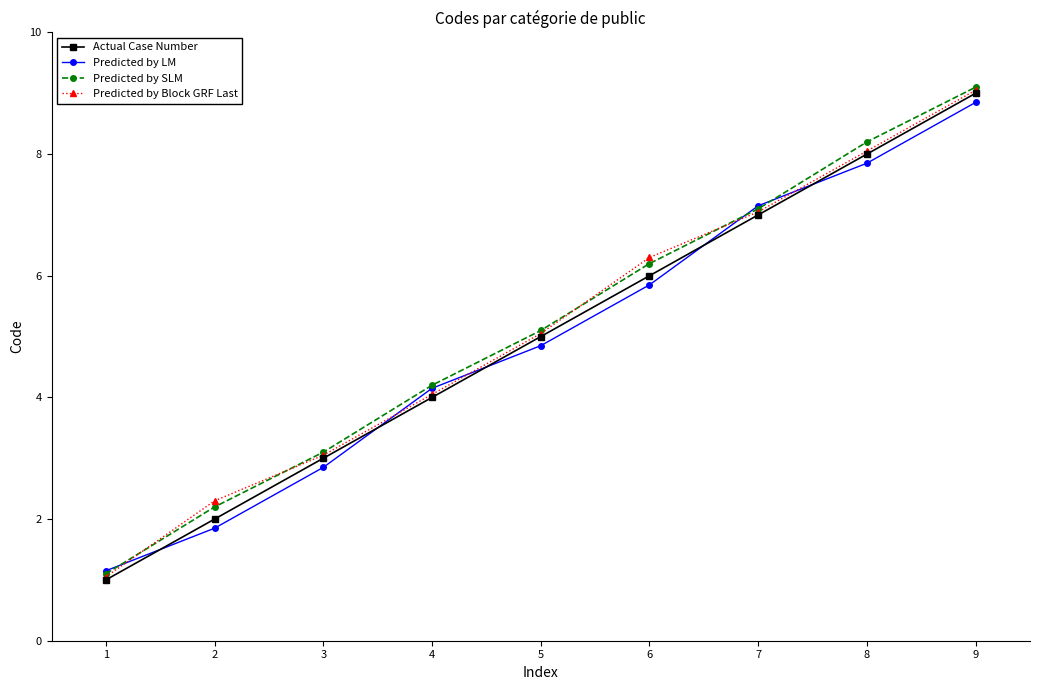

What is the value of the Predicted by SLM point at the 5th from the left?

5.1